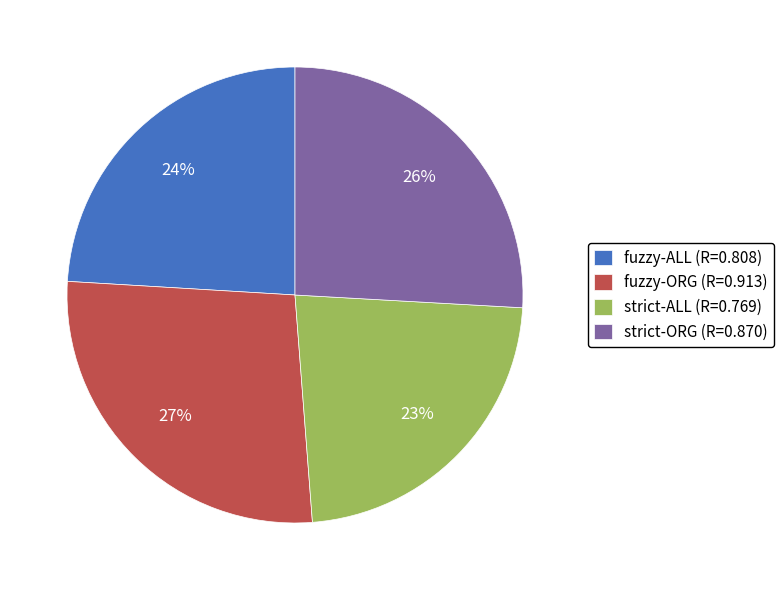

Between fuzzy-ALL (R=0.808) and fuzzy-ORG (R=0.913), which is larger?

fuzzy-ORG (R=0.913)